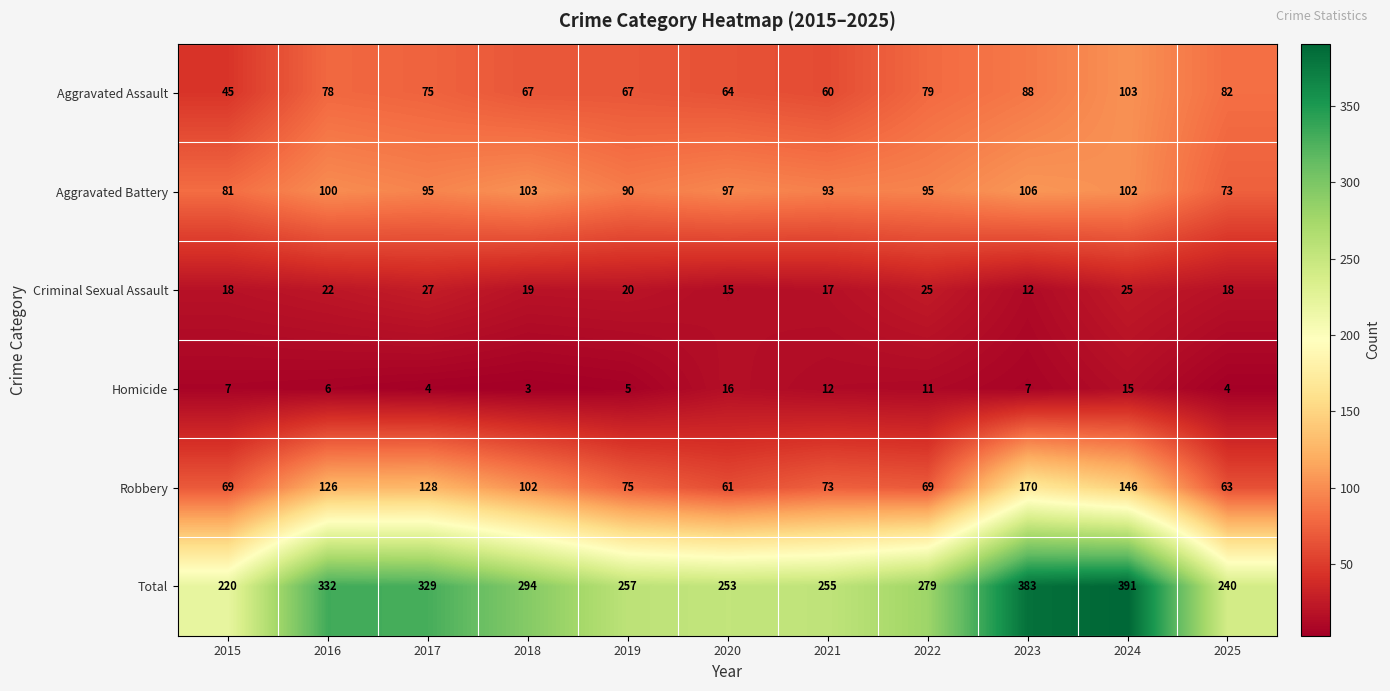

At which category is the sum across all series the highest?

2024